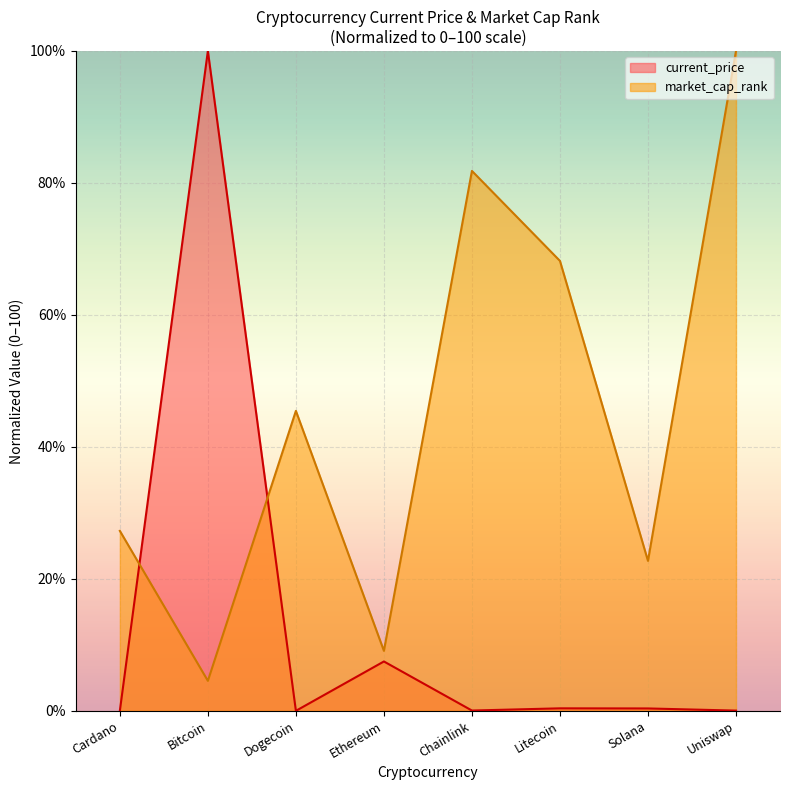

How many times do market_cap_rank and current_price cross each other?

2